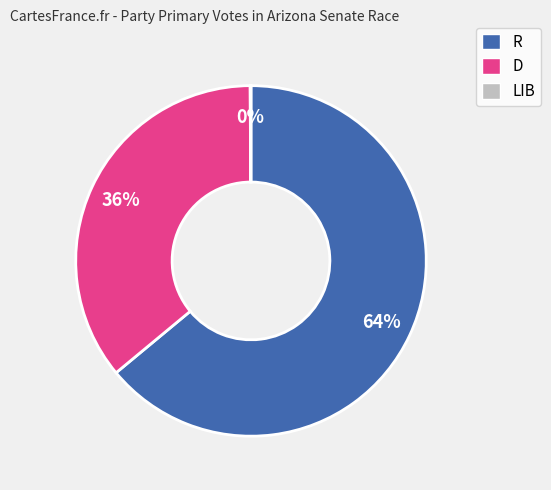

Do R and D together represent more than half of the pie?

Yes